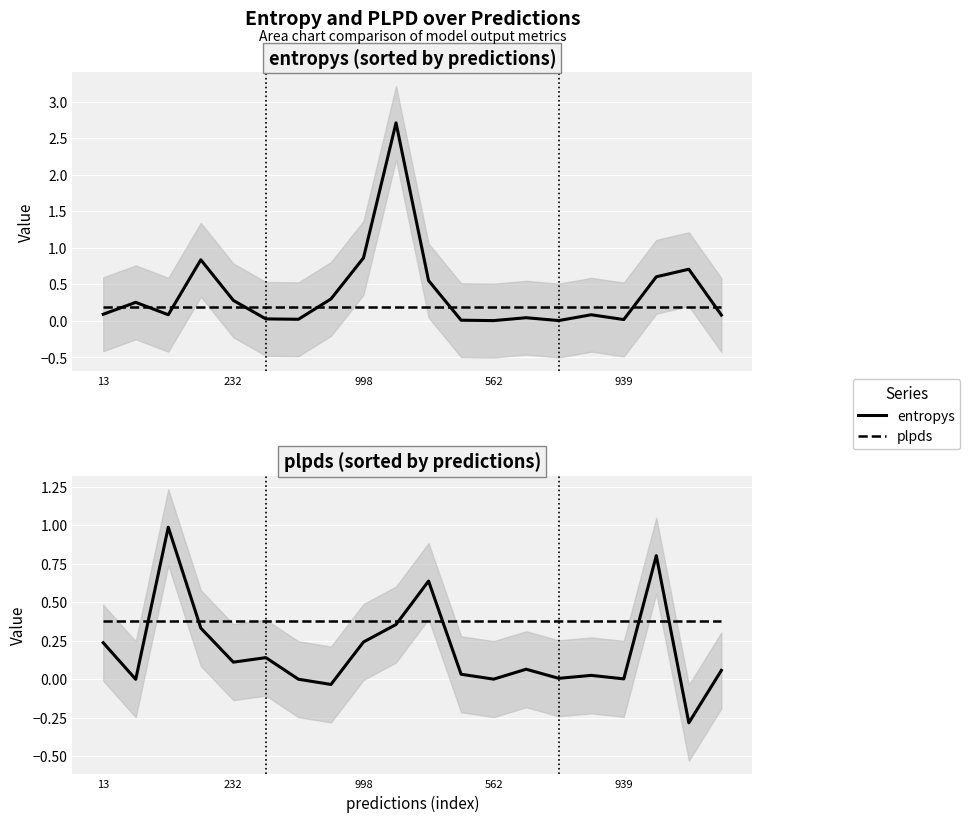

Reading left to right, what are all the values shown in this chart?

entropys: 0.1	0.3	0.1	0.8	0.3	0.0	0.0	0.3	0.9	2.7	0.6	0.0	0.0	0.0	0.0	0.1	0.0	0.6	0.7	0.1
plpds (mean ref): 0.2	0.2	0.2	0.2	0.2	0.2	0.2	0.2	0.2	0.2	0.2	0.2	0.2	0.2	0.2	0.2	0.2	0.2	0.2	0.2
plpds: 0.2	-0.0	1.0	0.3	0.1	0.1	0.0	-0.0	0.2	0.4	0.6	0.0	0.0	0.1	0.0	0.0	0.0	0.8	-0.3	0.1
entropys (mean ref): 0.4	0.4	0.4	0.4	0.4	0.4	0.4	0.4	0.4	0.4	0.4	0.4	0.4	0.4	0.4	0.4	0.4	0.4	0.4	0.4